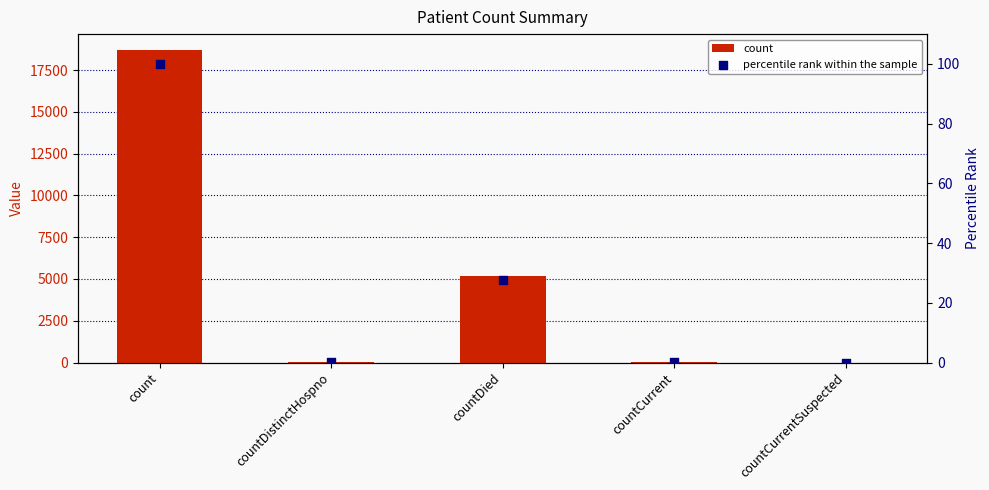

Is the value of count at countCurrentSuspected greater than the value of percentile rank within the sample at countDied?

No